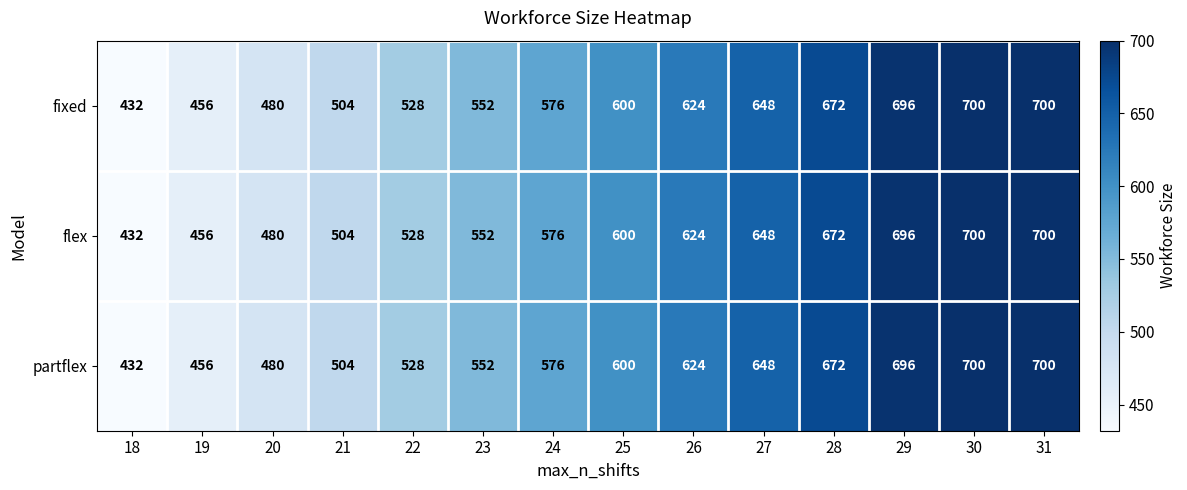

Which category has the lowest value across all series?

18